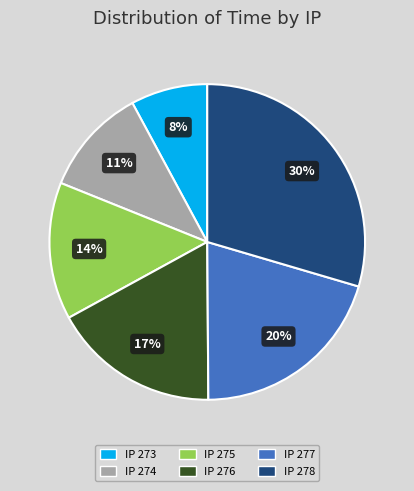

Which slice is the largest?

IP 278